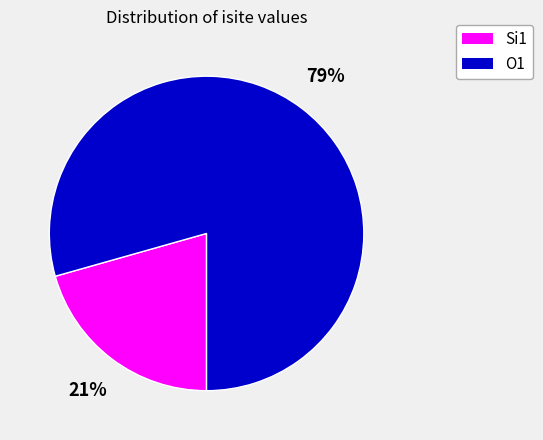

Does any single category account for the majority?

Yes